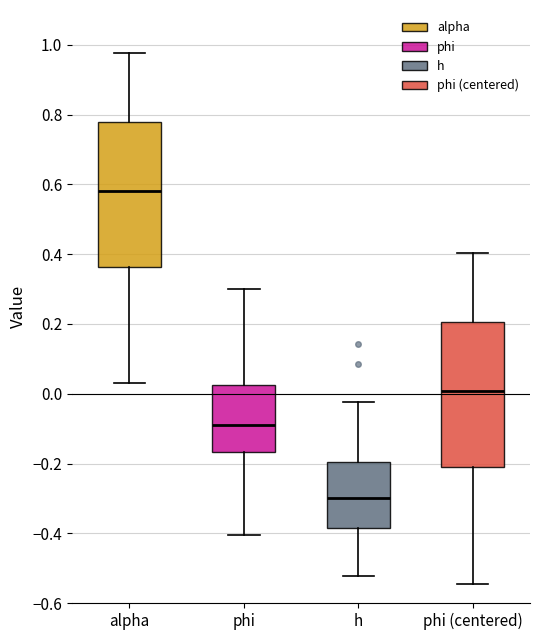

Reading left to right, read every box against the y-axis: the position of its median line, the range the box covers, and the ends of its whiskers. The values are not printed on the chart, so give them approximately, as read against the axis.

alpha: median 0.58, box 0.36 to 0.78, whiskers 0.02 to 0.98
phi: median -0.10, box -0.16 to 0.02, whiskers -0.40 to 0.30
h: median -0.30, box -0.38 to -0.20, whiskers -0.52 to -0.02
phi (centered): median 0.00, box -0.22 to 0.20, whiskers -0.54 to 0.40